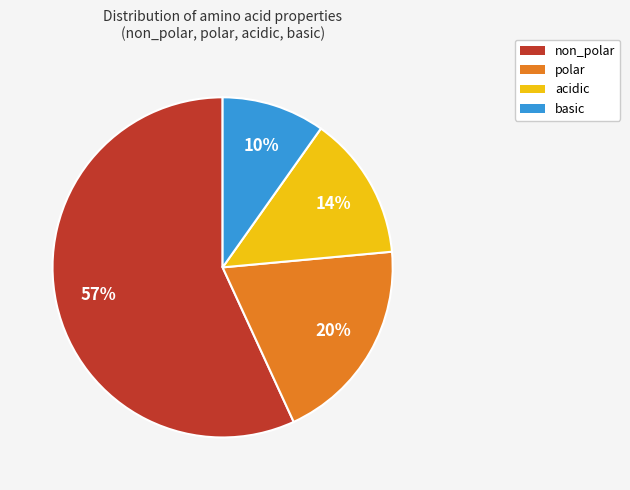

Is polar the majority of the pie?

No